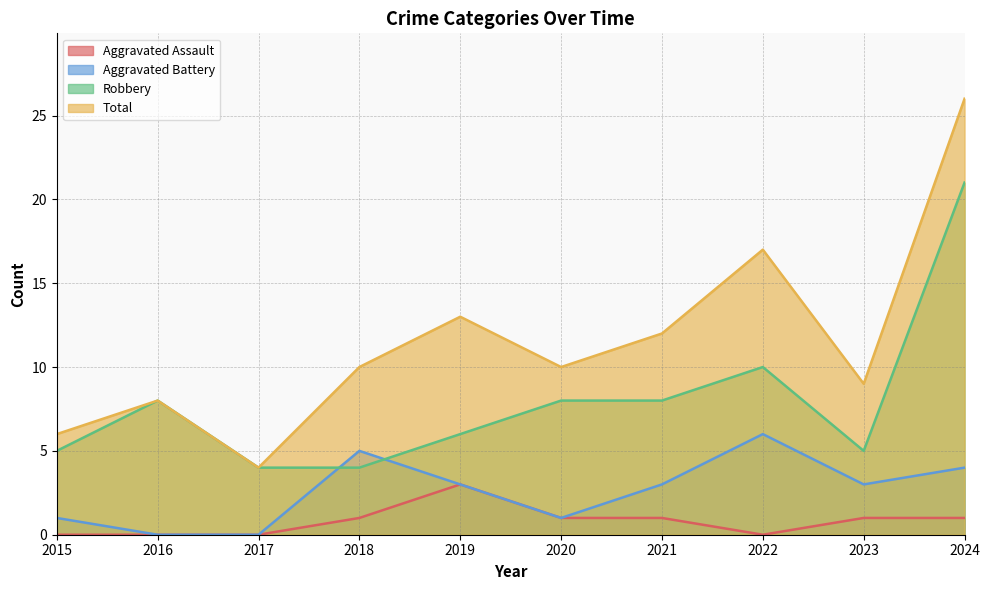

Does the chart have visible grid lines?

Yes